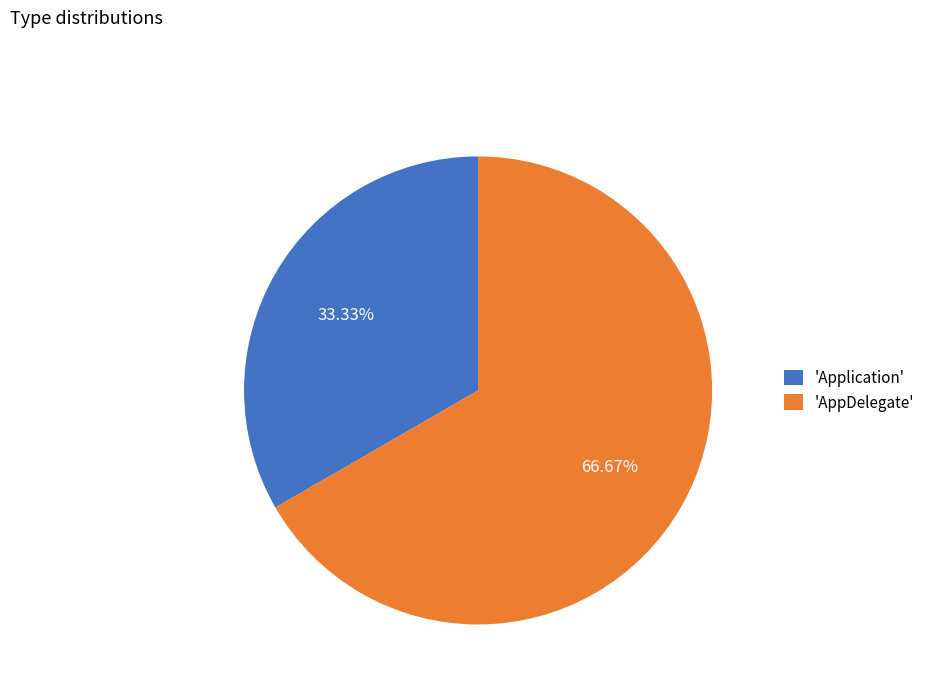

How many slices are in this pie chart?

2